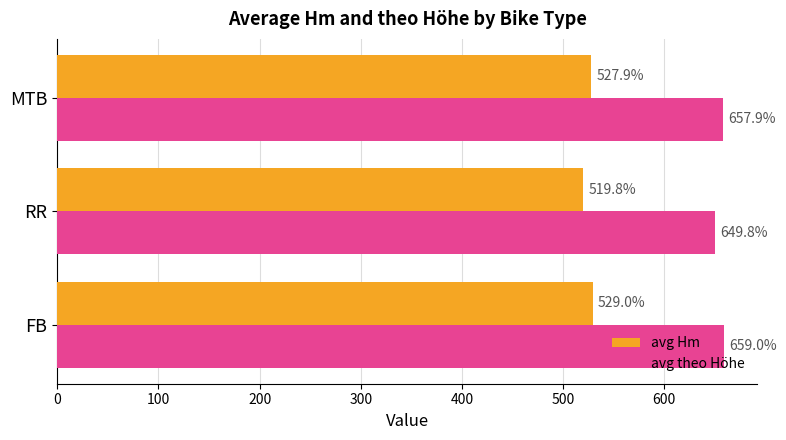

At which category is the sum across all series the highest?

FB